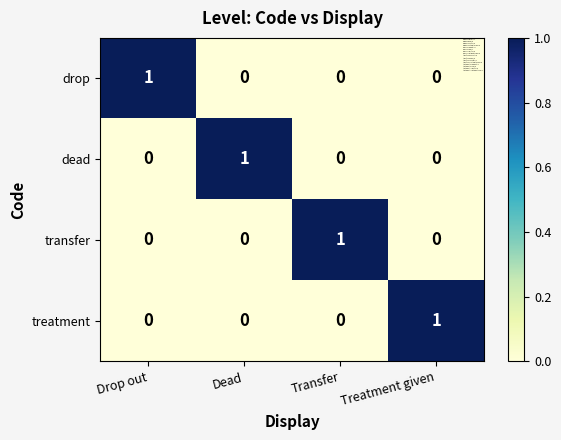

At how many categories does at least one series exceed 0?

4